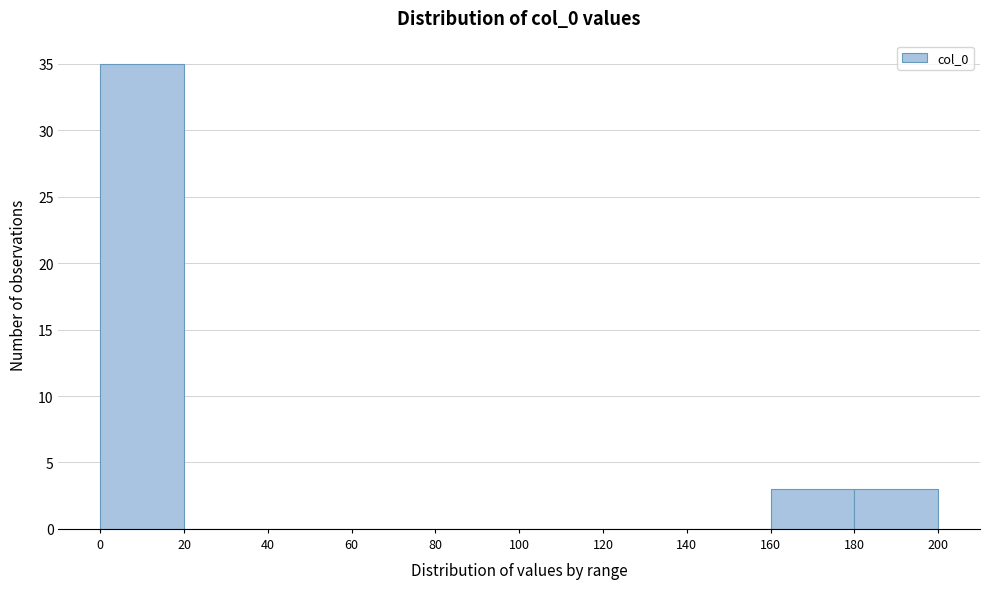

Reading left to right, transcribe this chart: for each bar, give the range it covers on the x-axis and its height. The values are not printed on the chart, so give them approximately, as read against the axis.

0 to 20: 35
20 to 40: 0
40 to 60: 0
60 to 80: 0
80 to 100: 0
100 to 120: 0
120 to 140: 0
140 to 160: 0
160 to 180: 3
180 to 200: 3